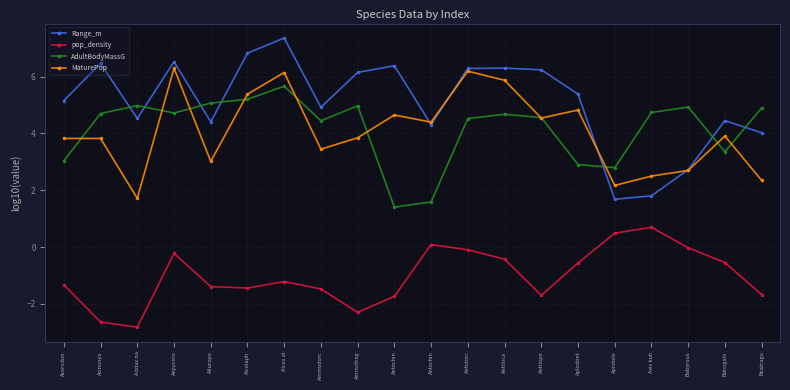

What are all the series names shown in the legend?

Range_m, pop_density, AdultBodyMassG, MaturePop